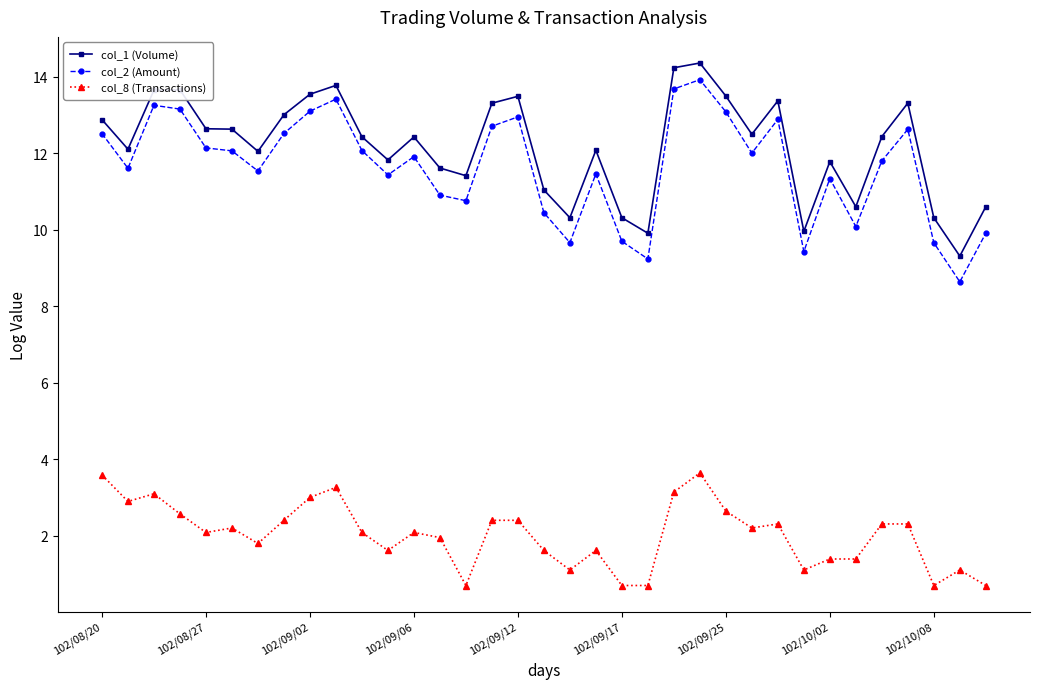

True or false: col_2 (Amount) and col_8 (Transactions) intersect in this chart.

False